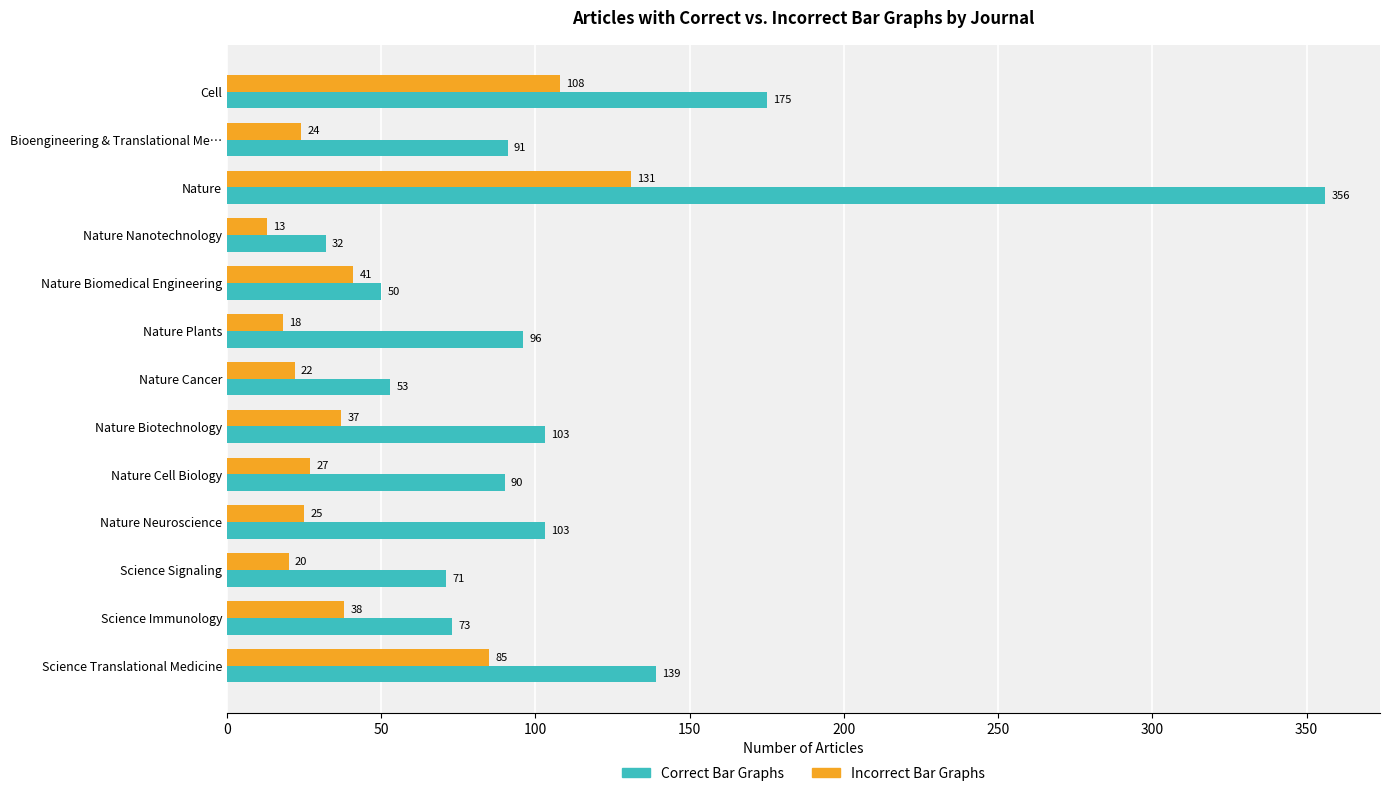

What is the average value of the Incorrect Bar Graphs series?

45